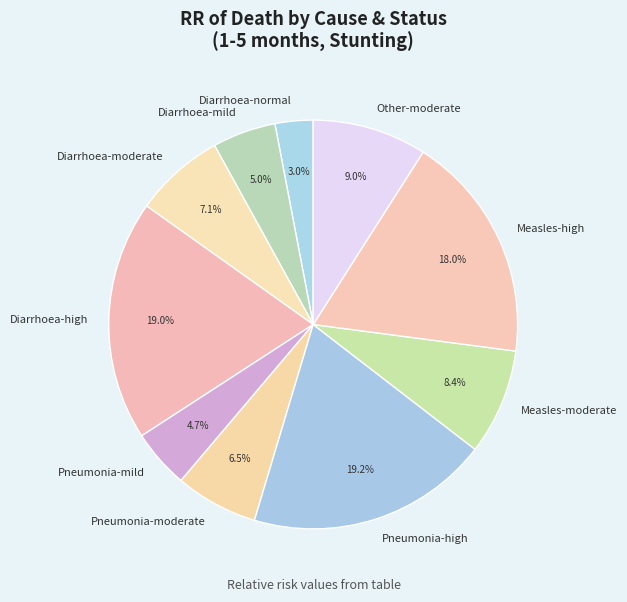

Is there a majority slice in this chart?

No